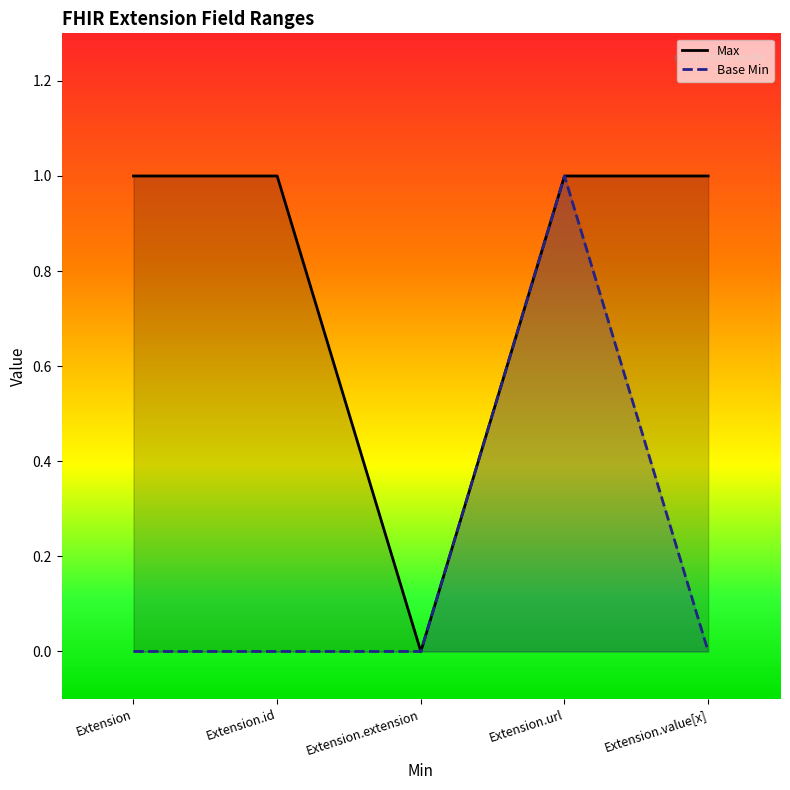

True or false: Base Min and Max cross at least once.

False